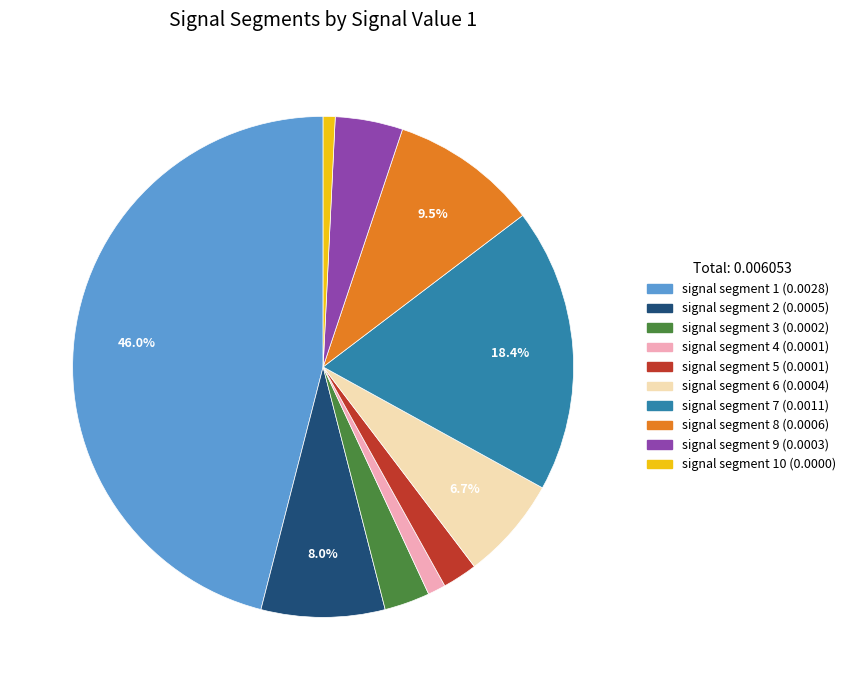

Is there a majority slice in this chart?

No